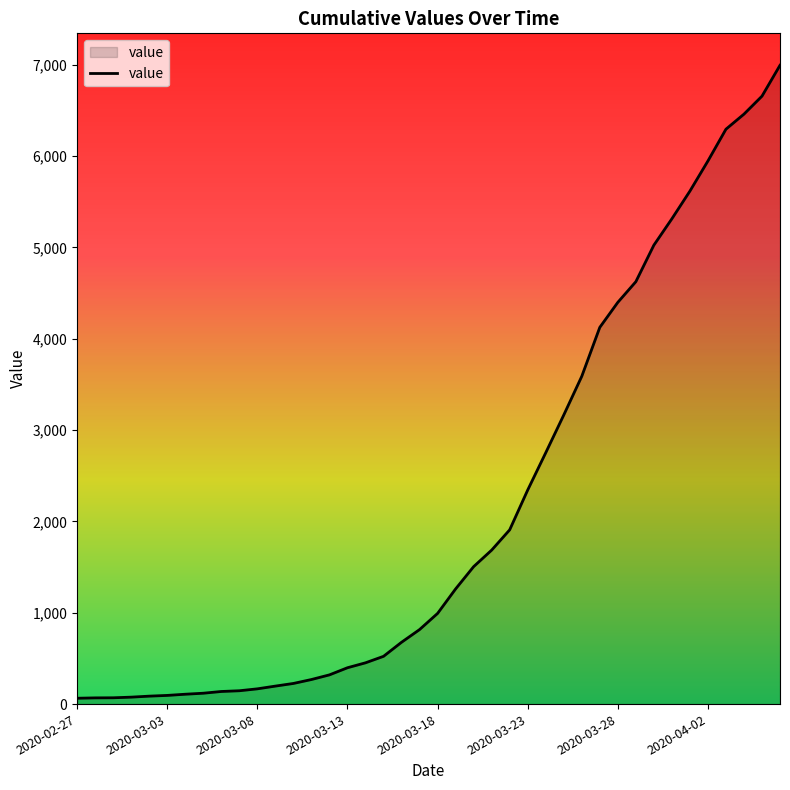

What is the difference between the maximum and minimum values?

6931